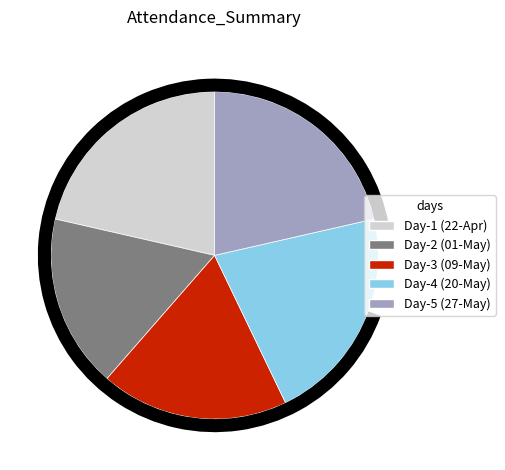

To the nearest percent, what percentage of the pie is Day-5 (27-May)?

21%